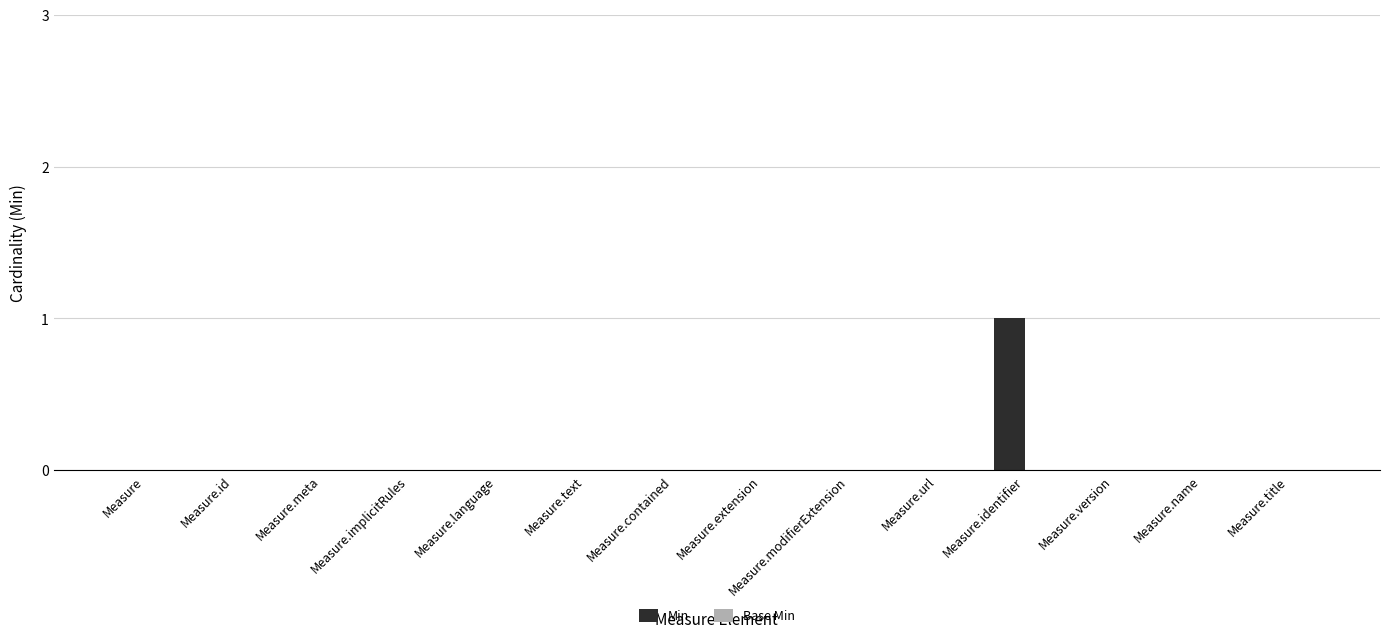

True or false: the data shows 0 at Measure.contained.

True